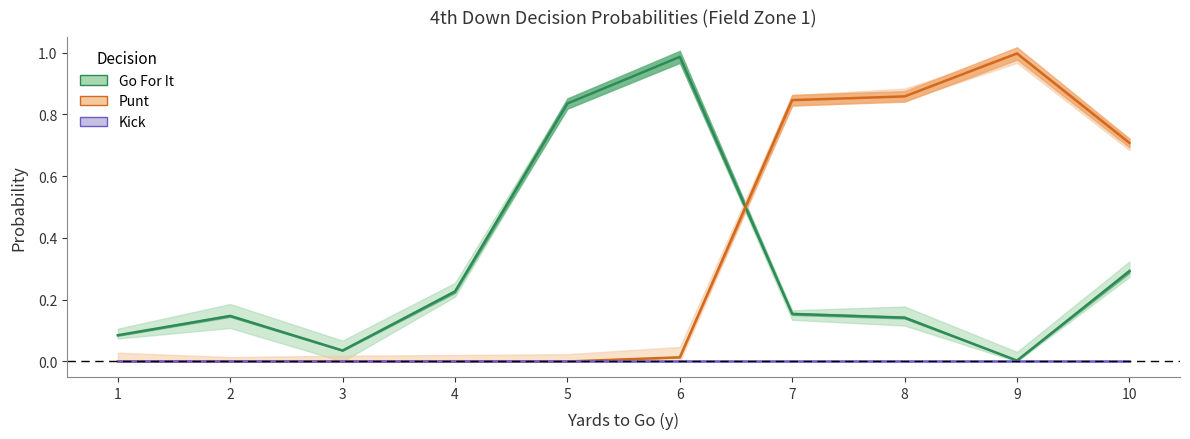

Which series has the largest total across all categories?

Punt